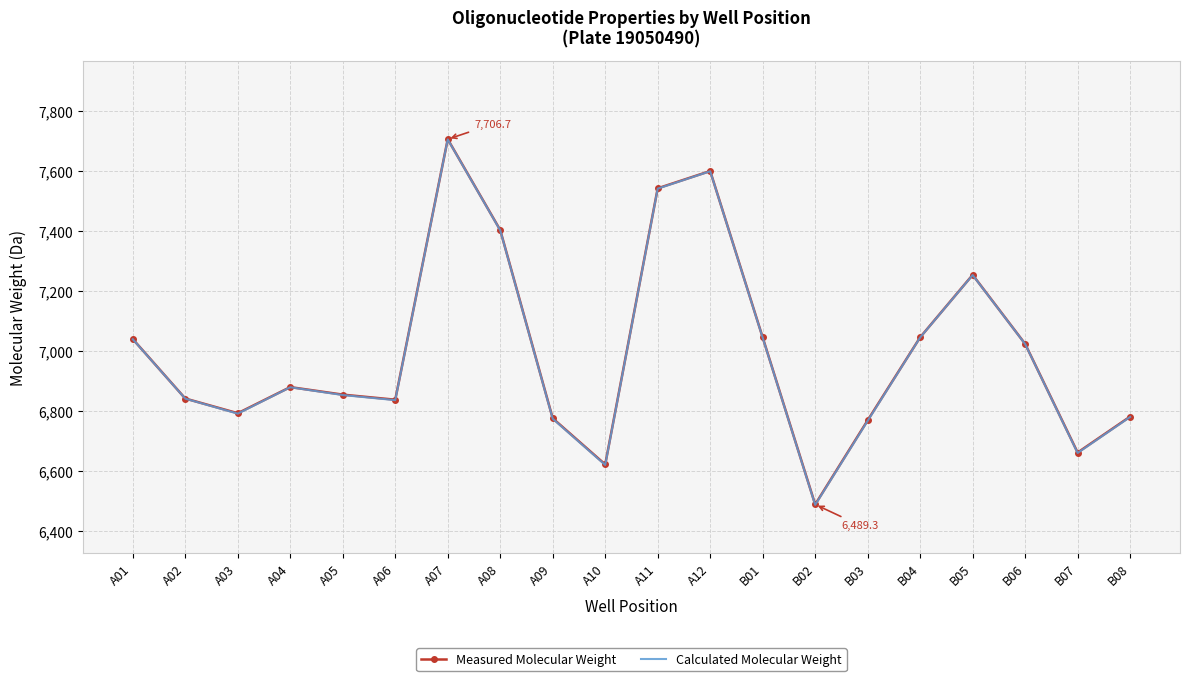

Which series changed the most between B02 and B08?

Calculated Molecular Weight